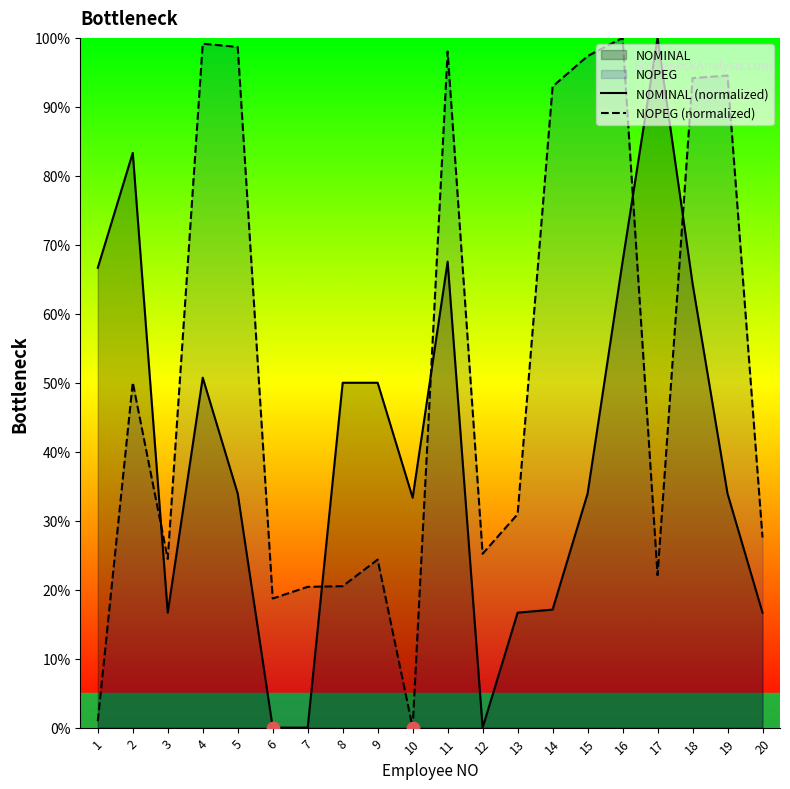

Is the value of NOMINAL (normalized) at 11 greater than the value of NOPEG (normalized) at 5?

No